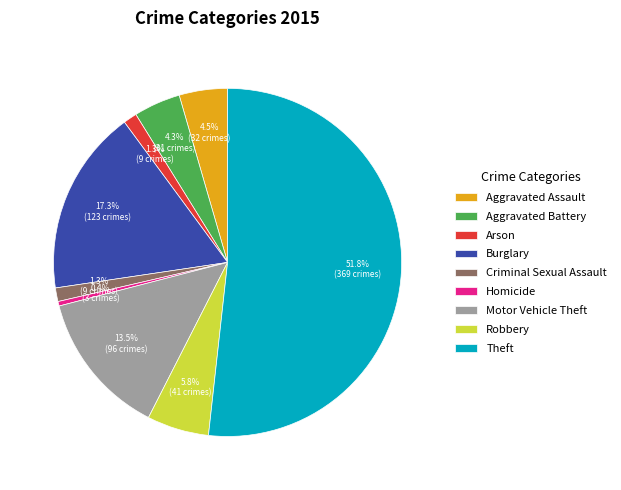

True or false: Burglary accounts for 2% of the total.

False